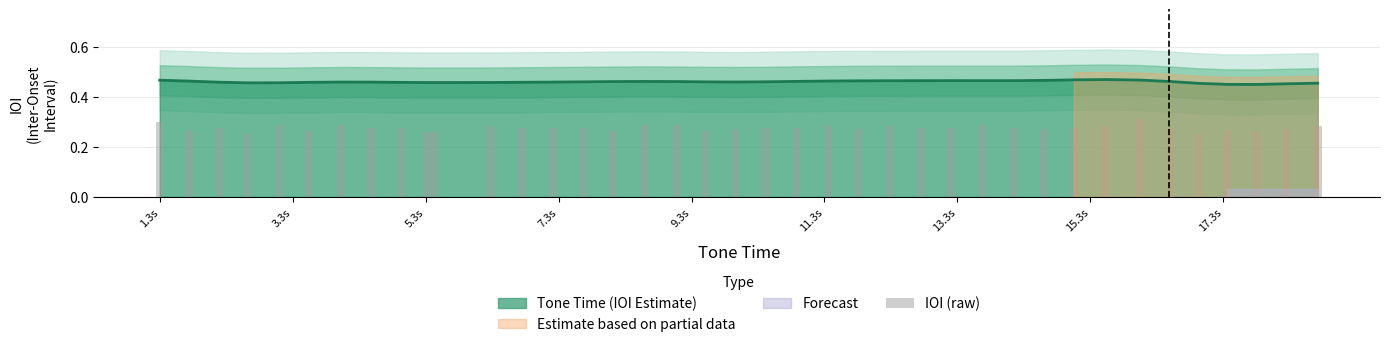

What is the difference between the maximum and minimum values?

0.1